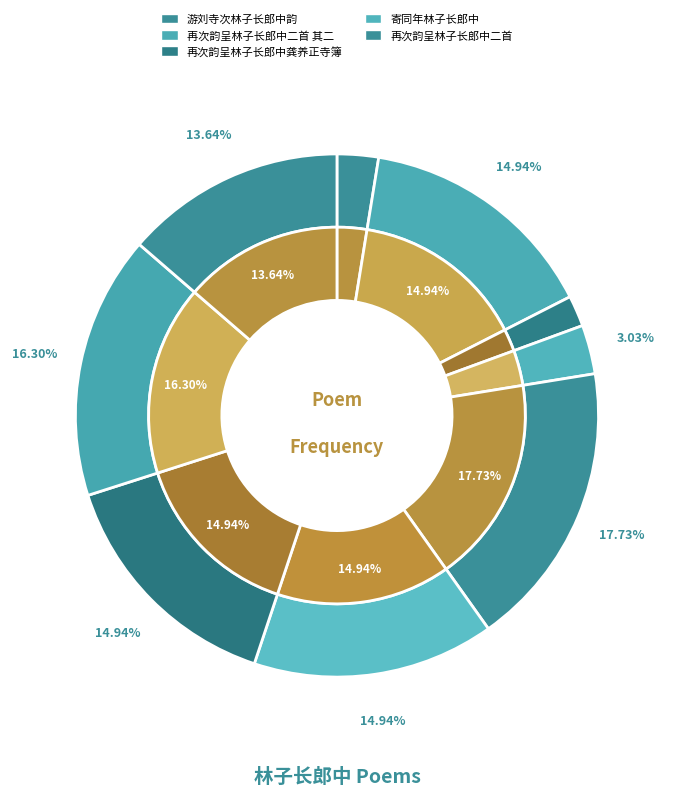

To the nearest percent, what percentage of the pie is 寄同年林子长郎中?

3%